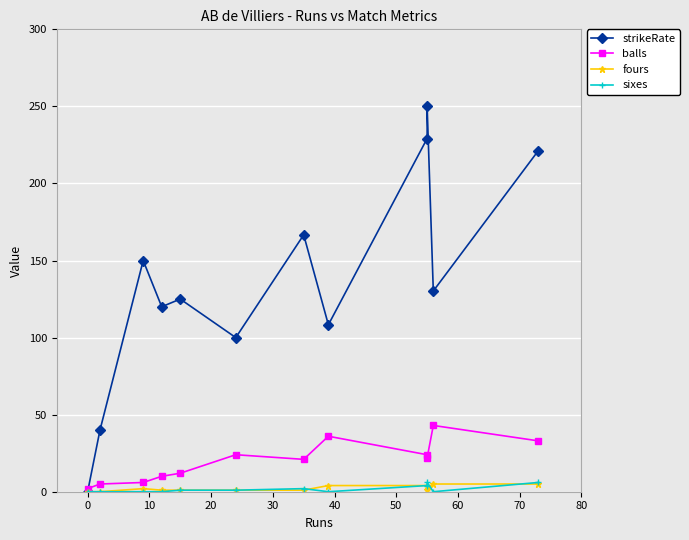

What is the difference between the maximum and second lowest values in the fours series?

5.0